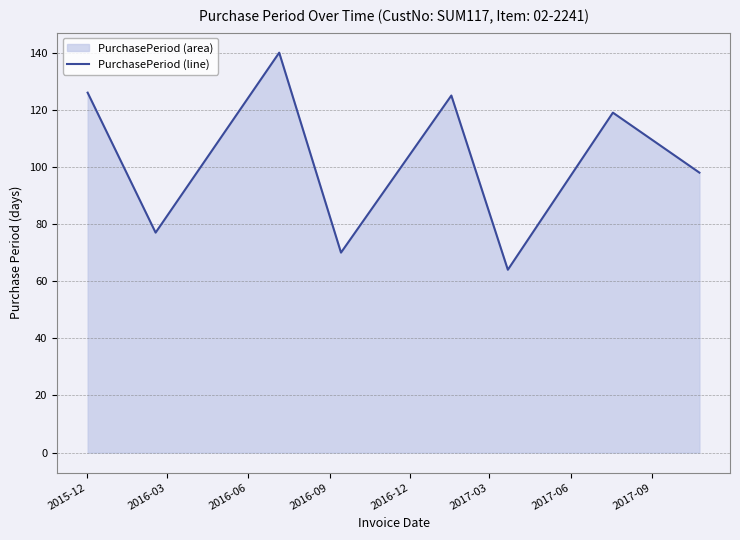

Reading right to left, what are all the values shown in this chart?

98	119	64	125	70	140	77	126